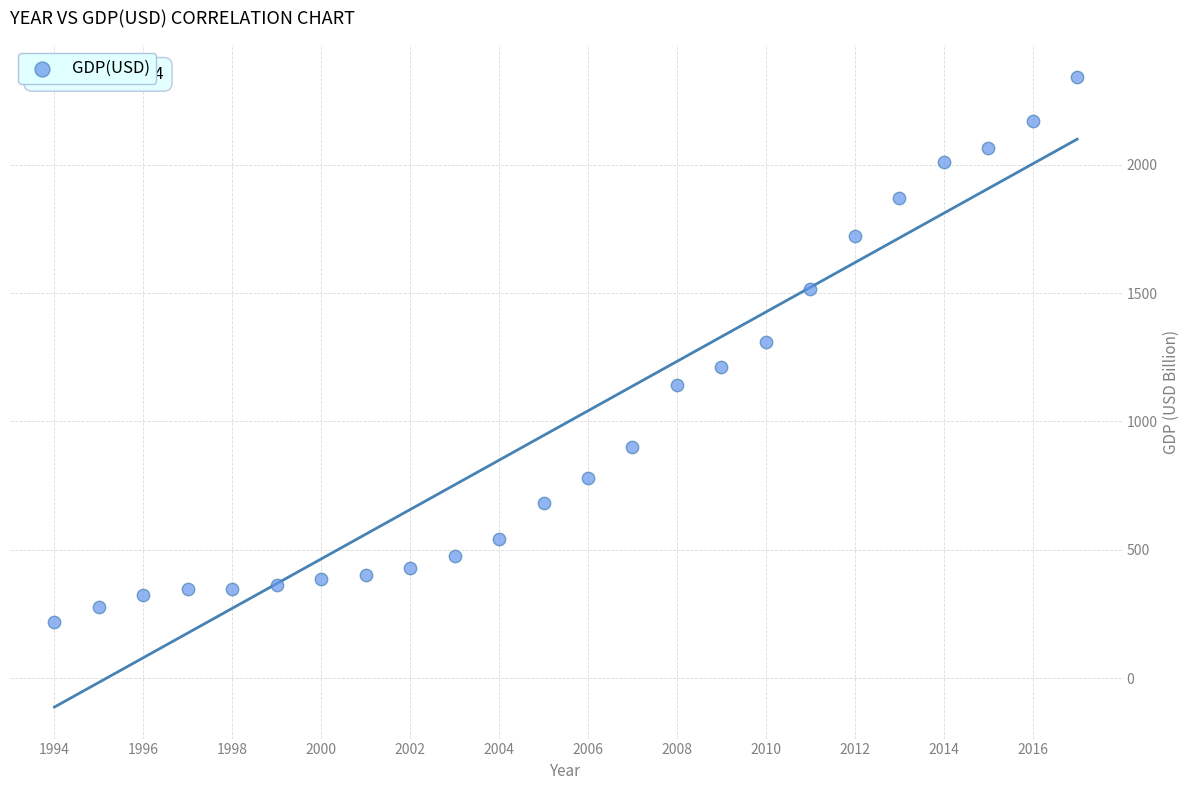

What is the range of Y values (max minus min)?

2122.8